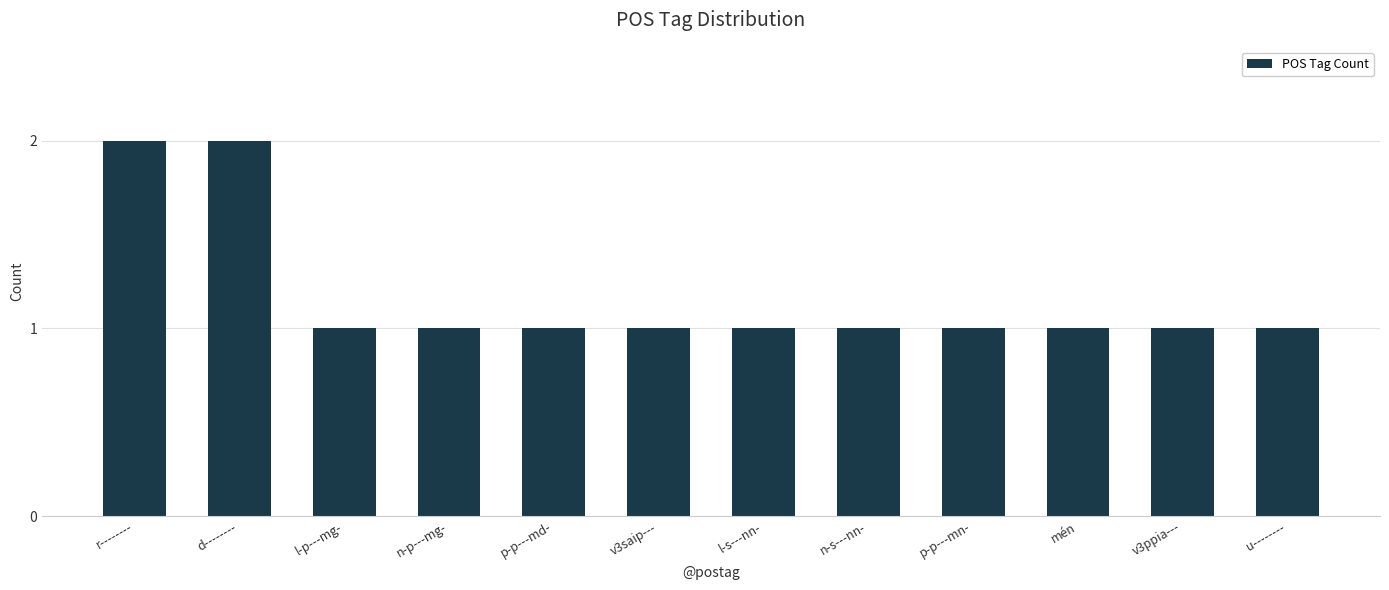

Approximately how many times larger is the value at mén compared to p-p---md-?

1.0